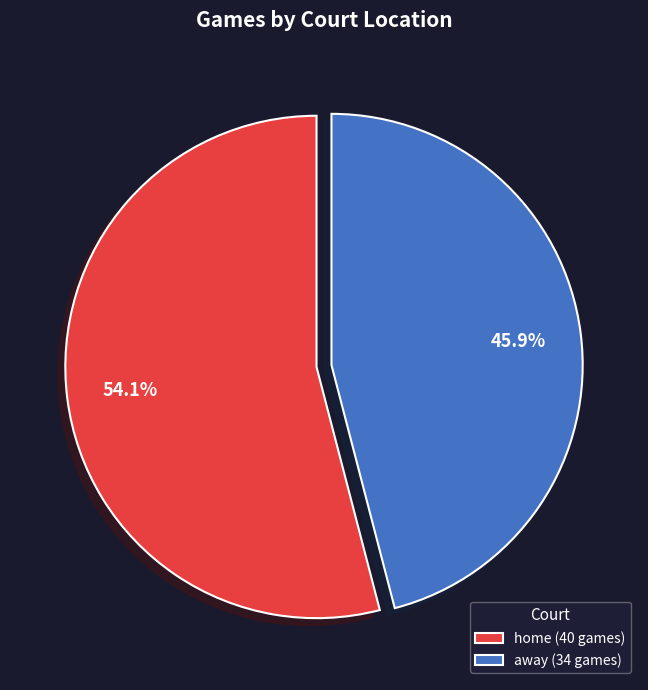

Which has a higher value, home or away?

home